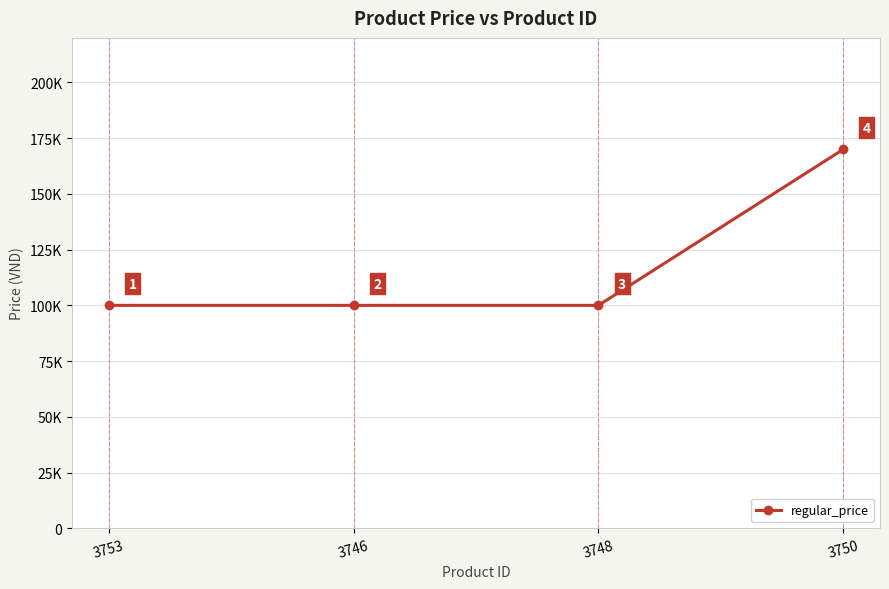

True or false: the data has more than 2 interior local peaks.

False